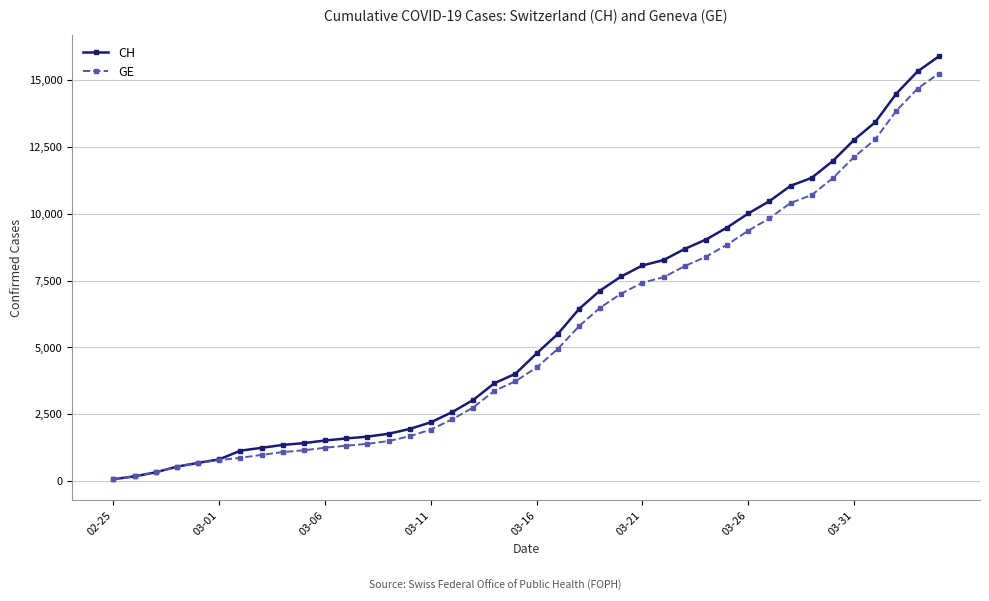

What is the maximum value shown in the chart?

15875